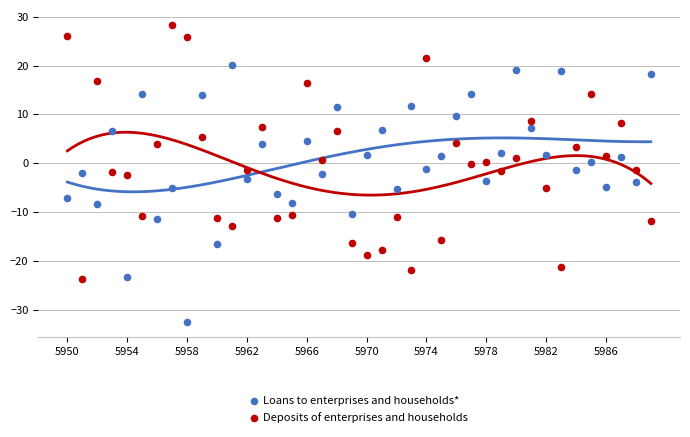

What are all the series names shown in the legend?

Loans to enterprises and households*, Deposits of enterprises and households